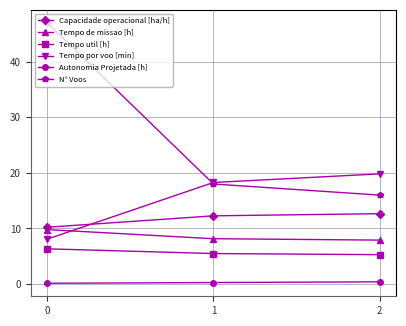

Is the value of Tempo de missao [h] at 1 greater than the value of Tempo por voo [min] at 1?

No